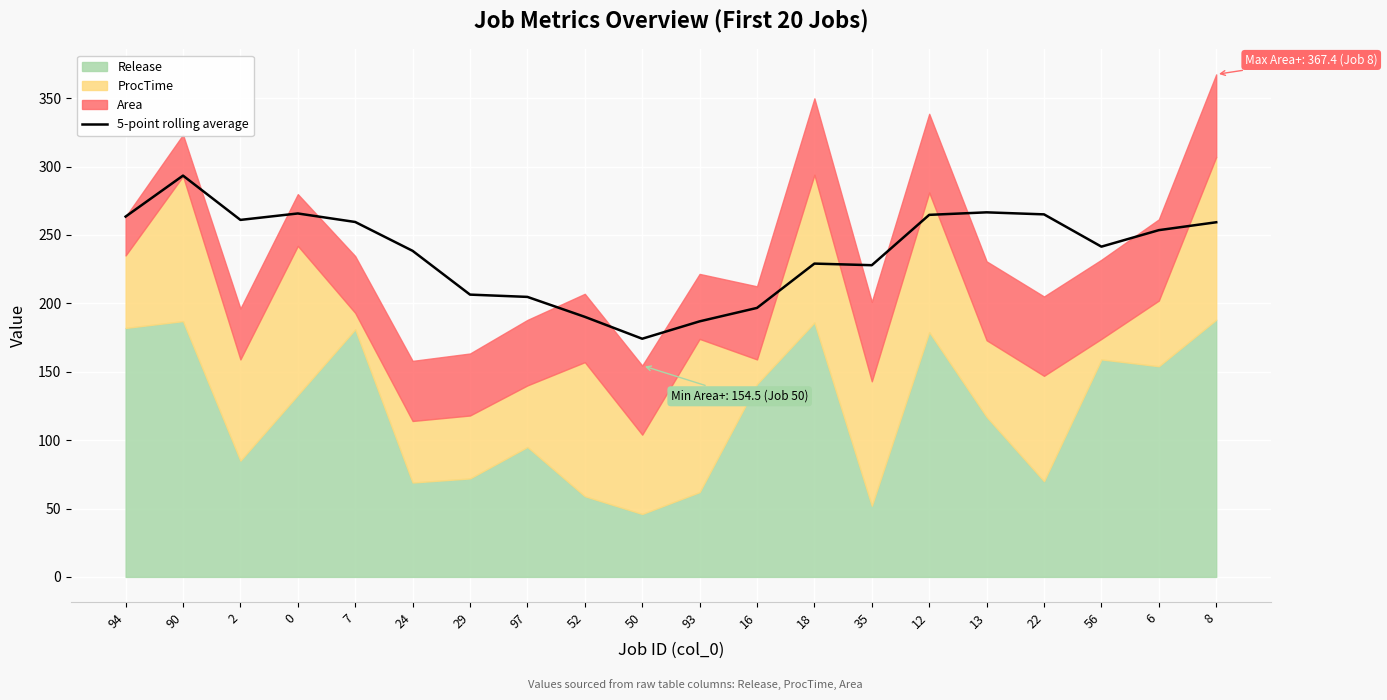

Is it true that 5-point rolling average equals 115.2 at 94?

False